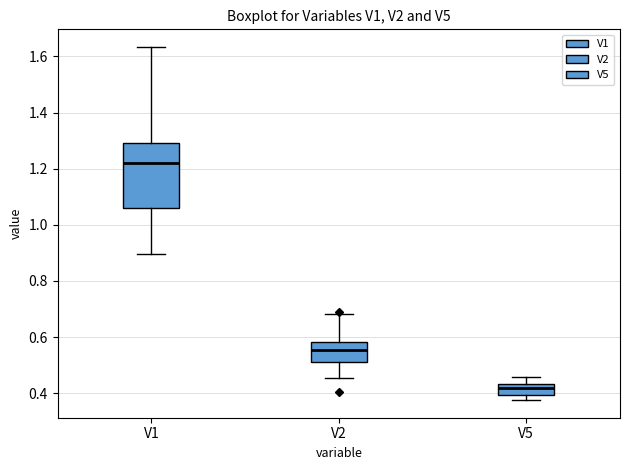

Where is the lower edge of the box for V5 on the y-axis? The values are not printed on the chart, so give them approximately, as read against the axis.

0.40